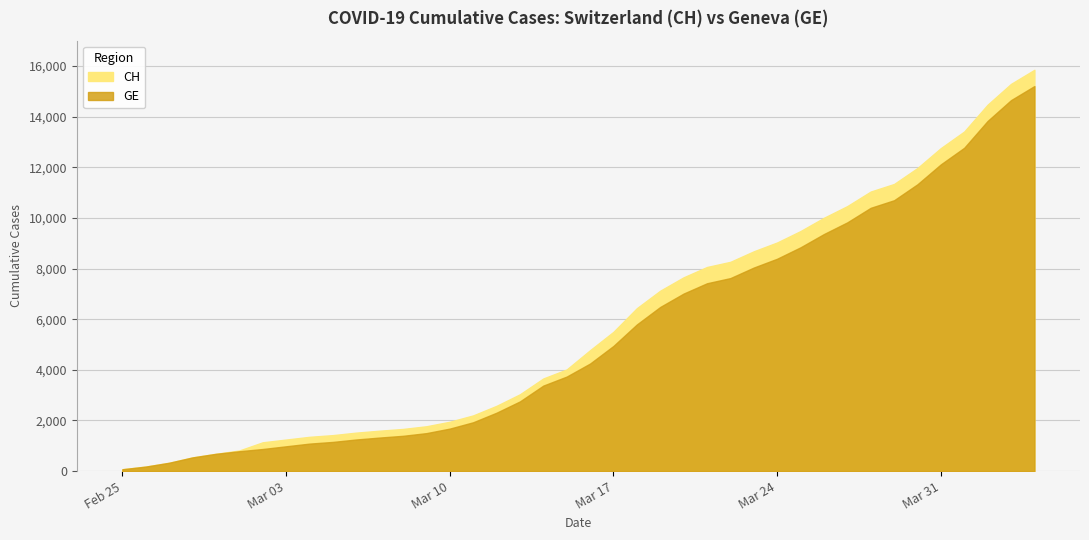

Between 2020-03-06 and 2020-03-11, which series saw the biggest shift?

CH